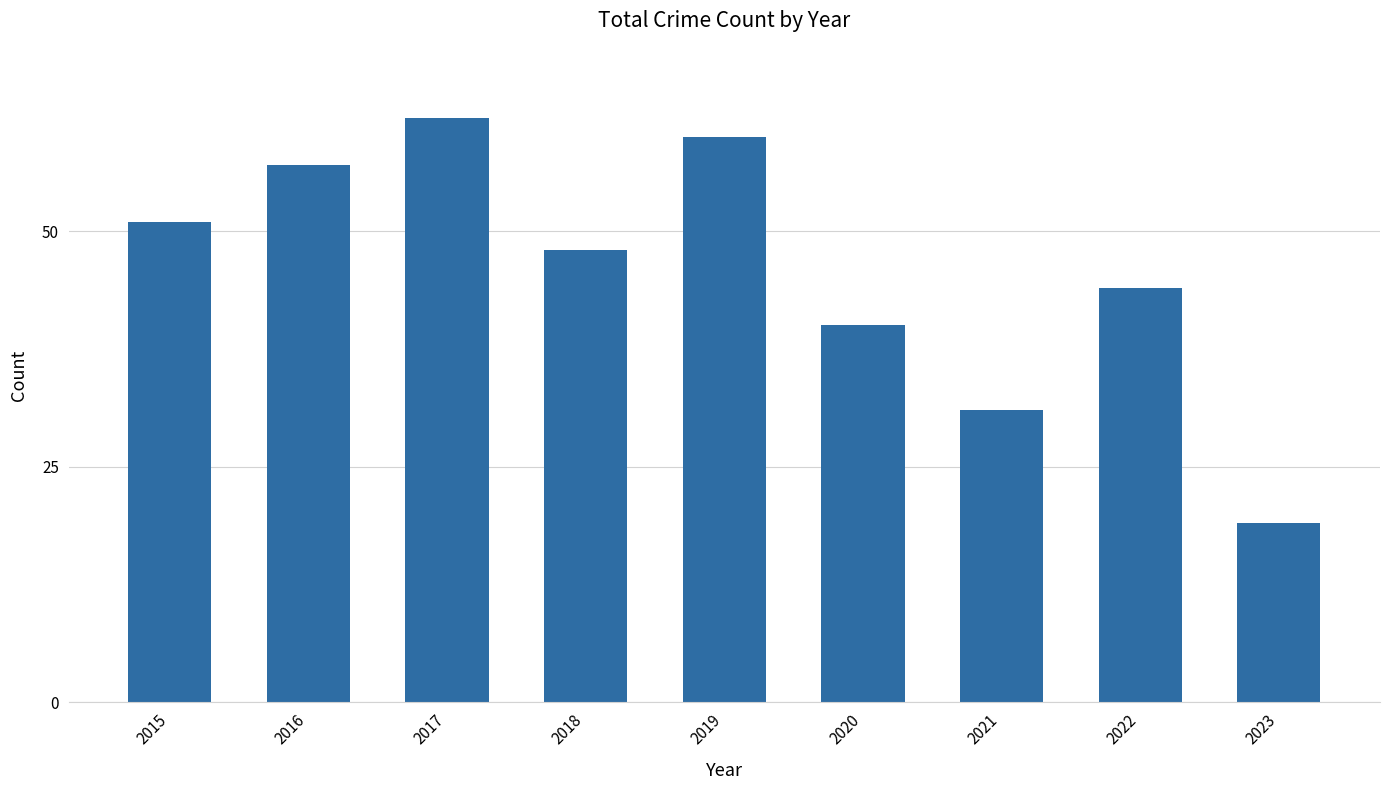

What value does the data have at 2018?

48